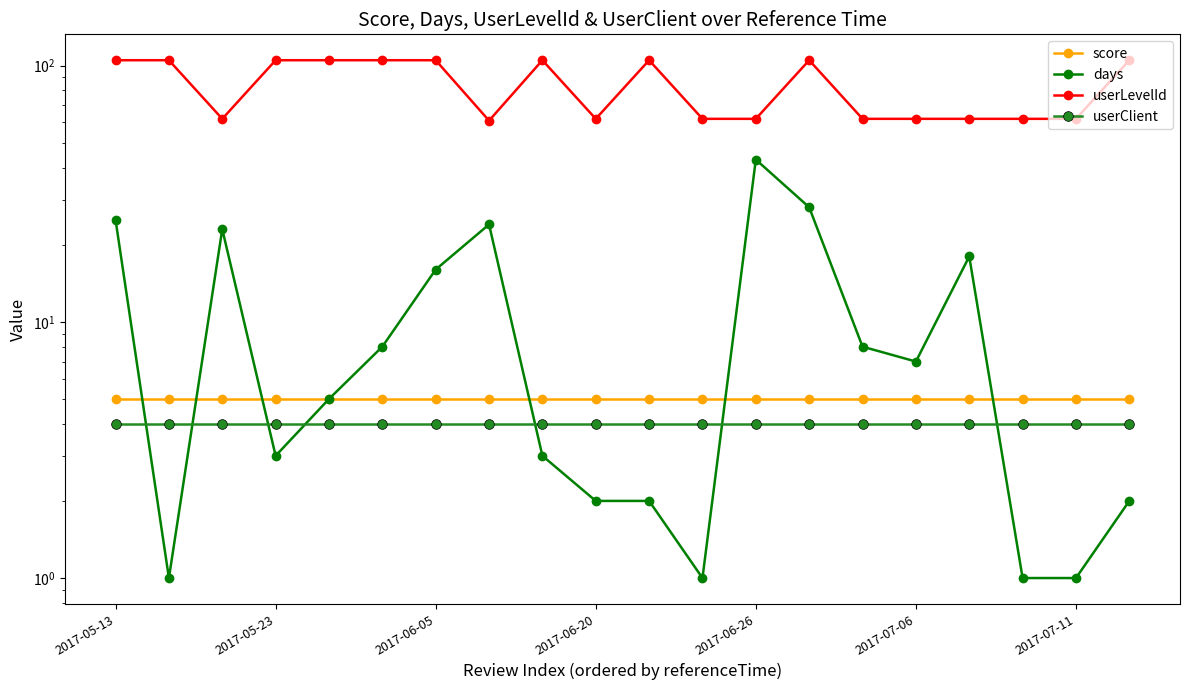

Is the value of score at 2017-07-06 greater than the value of userClient at 9?

Yes